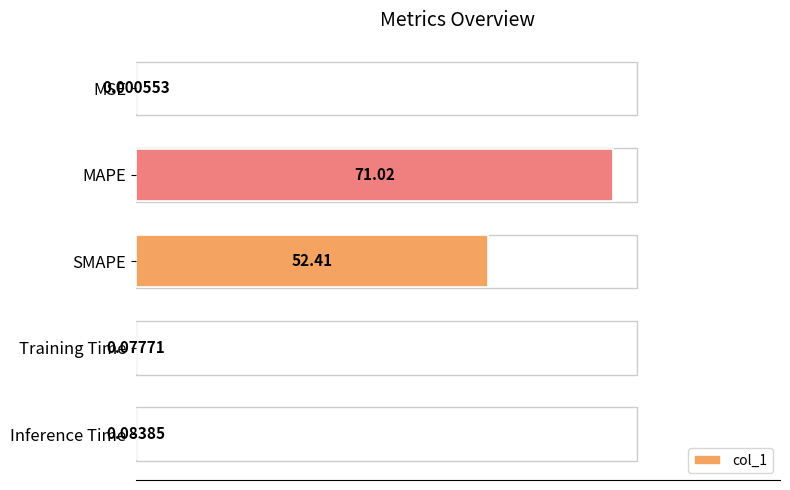

What is the sum of the values at SMAPE and MAPE?

123.4